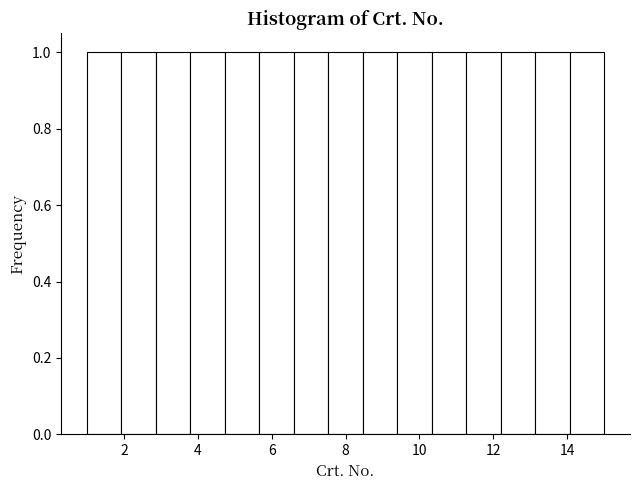

How tall is the bar that spans 2.0 to 2.8 on the x-axis? Neither the bar edges nor the heights are printed on the chart, so give them approximately, as read against the axes.

1